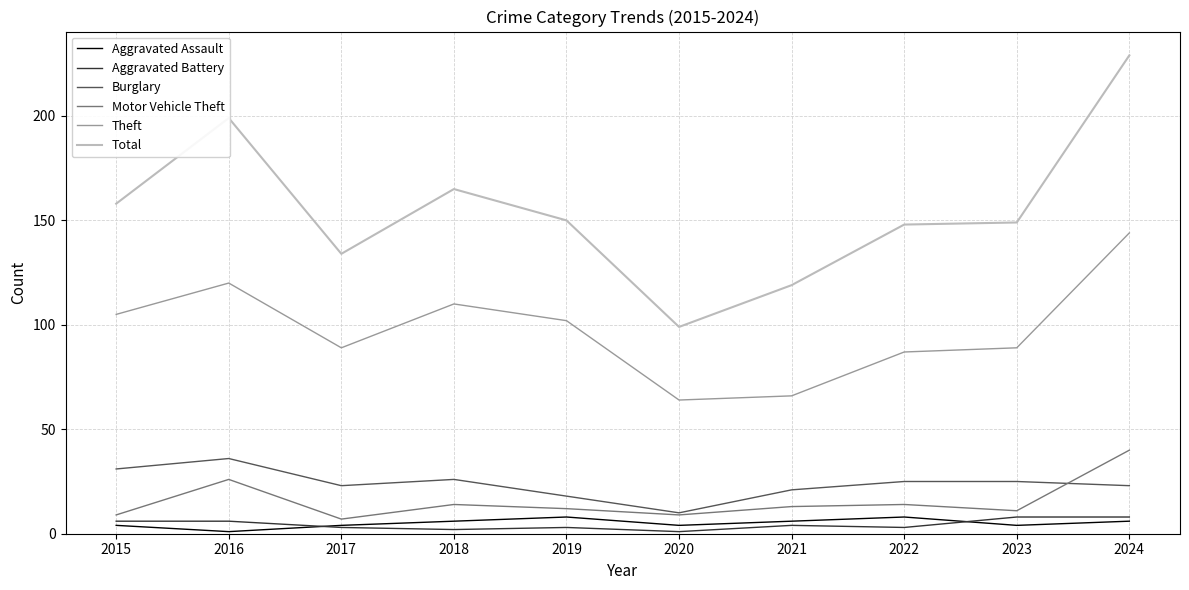

What is the maximum value for Burglary?

36